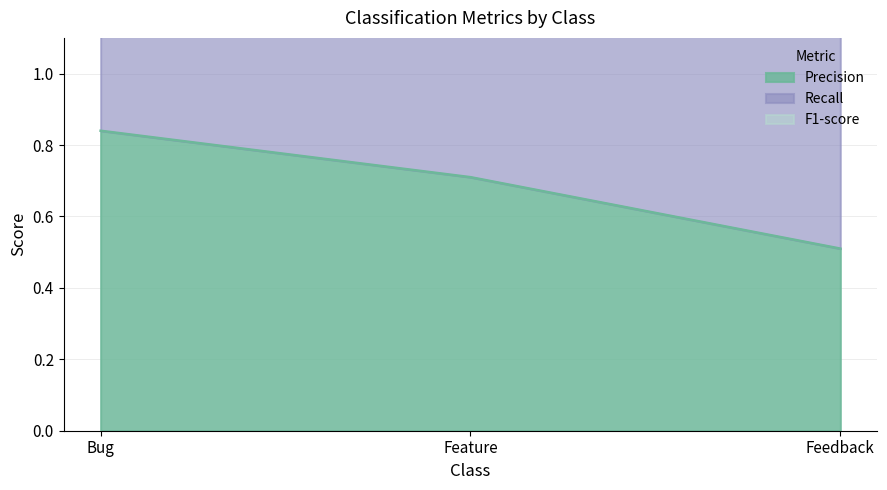

True or false: Precision has a value of 1.5 at Bug.

False